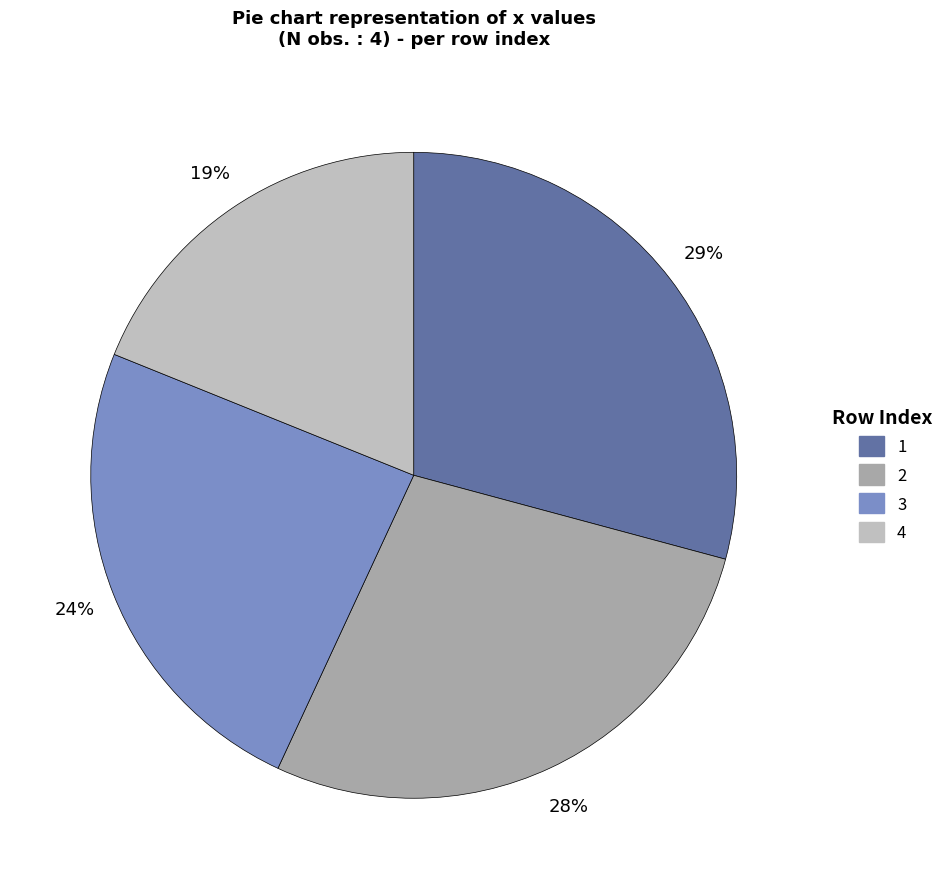

Which category has the biggest portion of the pie?

1